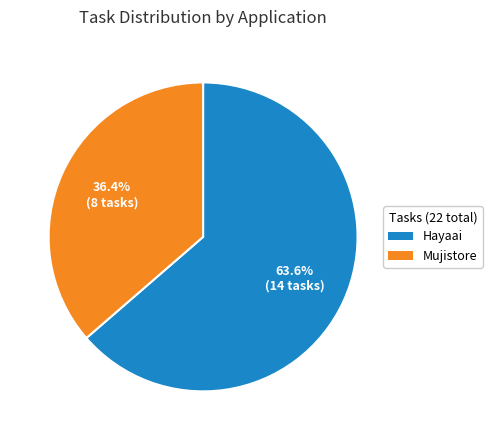

To the nearest percent, what portion does Hayaai represent?

64%